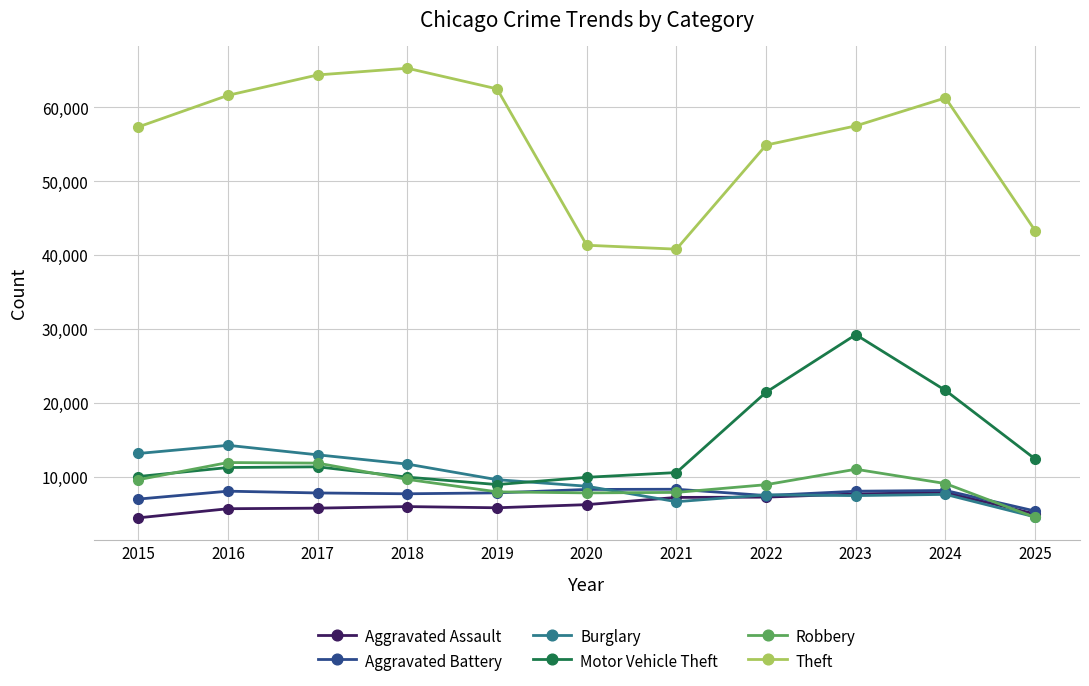

What is the approximate value of Aggravated Battery at 2024?

8183